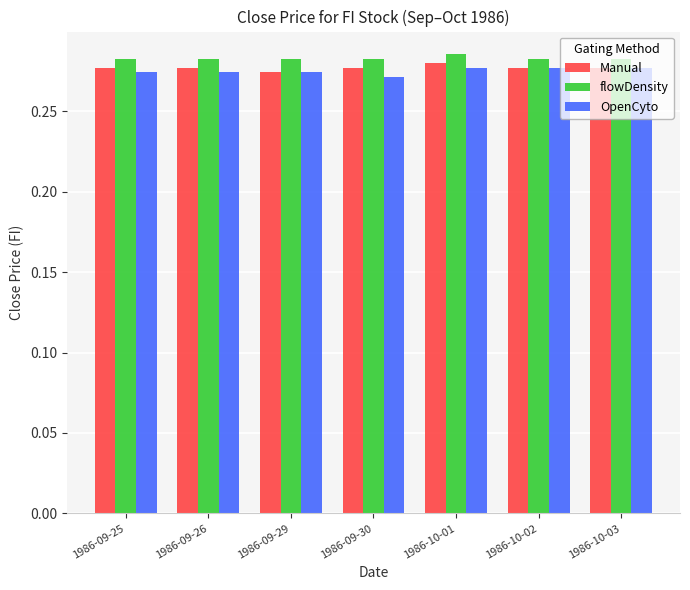

Does the chart contain any negative values?

No